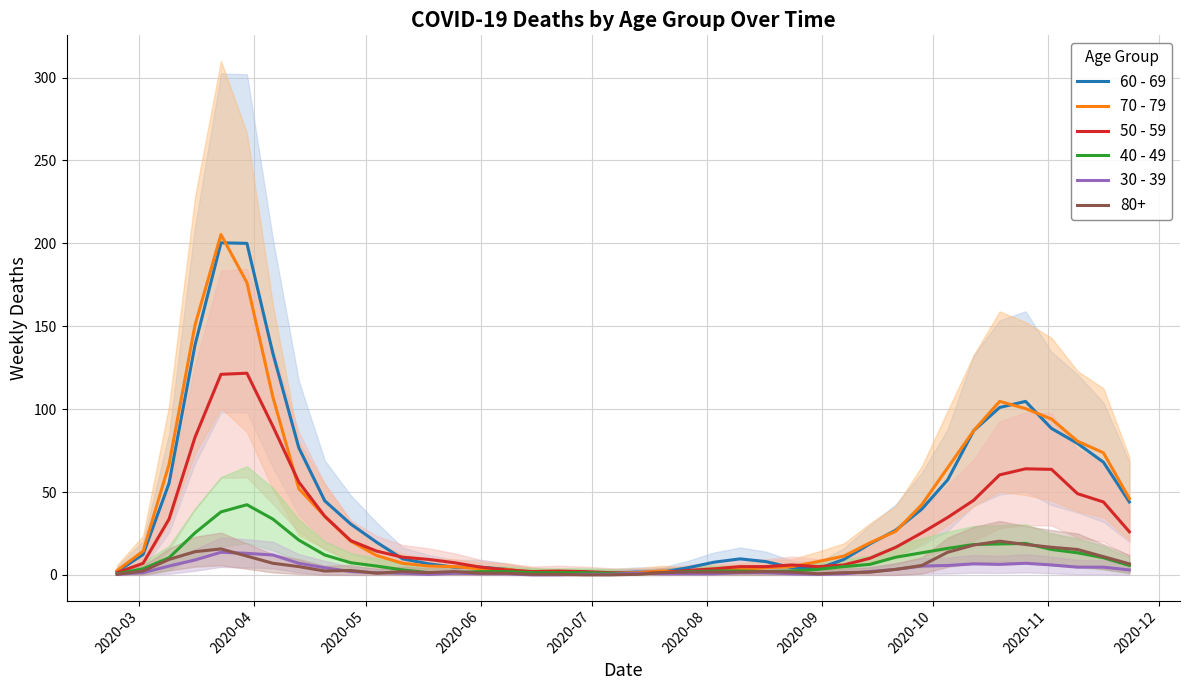

Does the chart display data point markers on the line(s)?

No